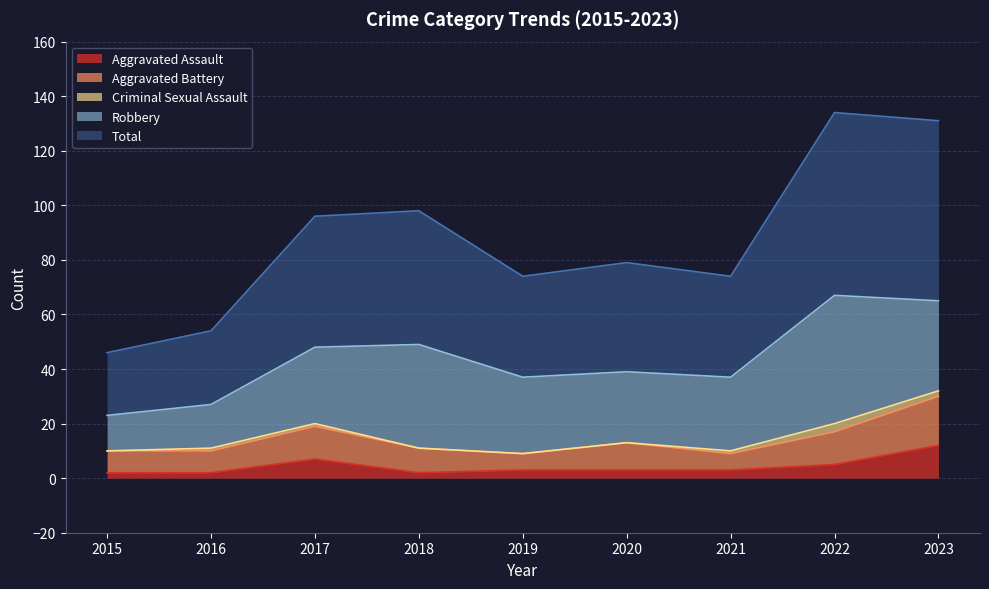

True or false: Total and Criminal Sexual Assault cross at least once.

False